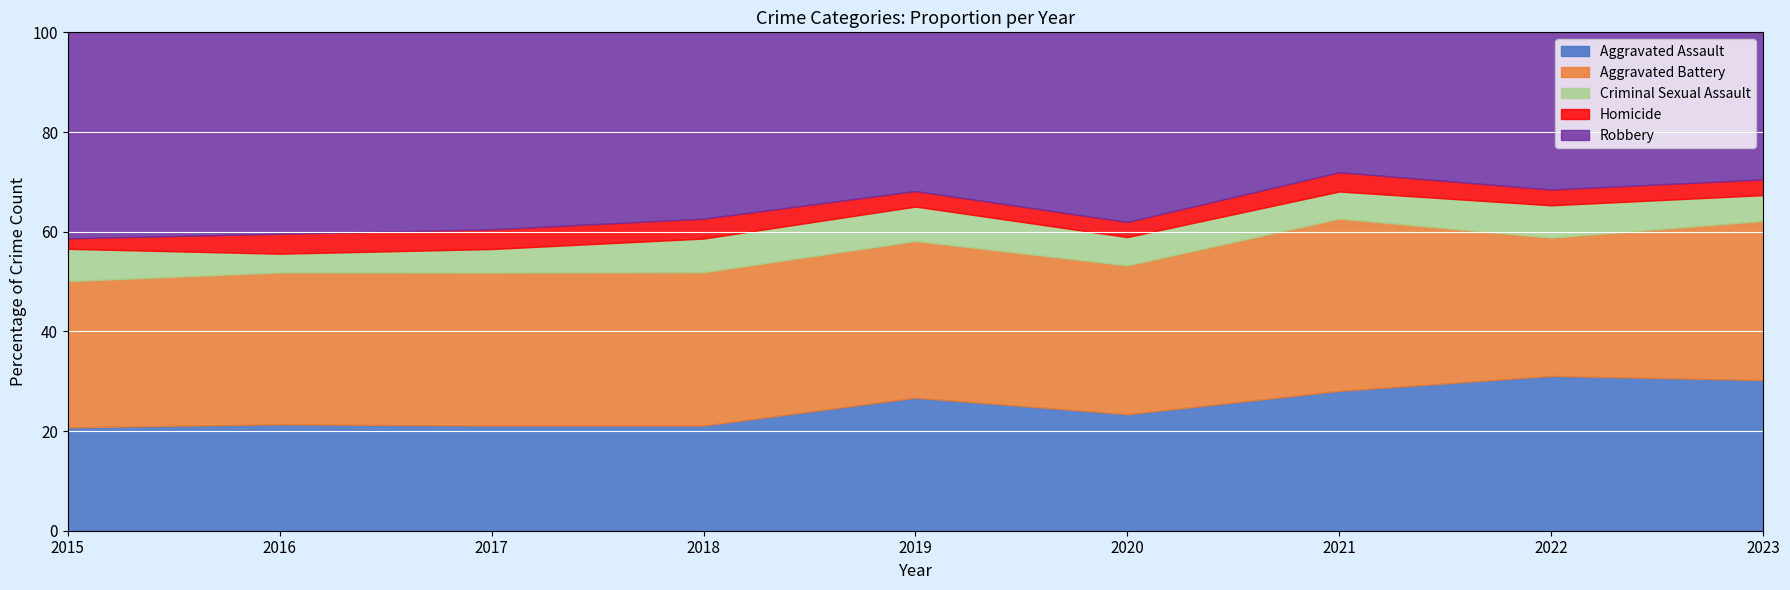

Rank the series by their maximum value, from highest to lowest.

Robbery, Aggravated Battery, Aggravated Assault, Criminal Sexual Assault, Homicide